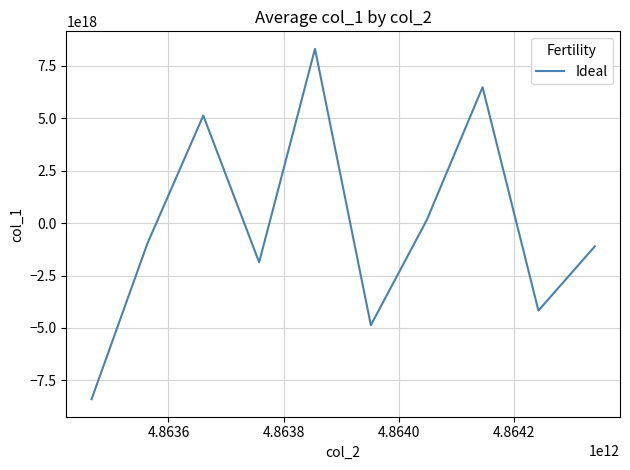

How many values are below -960739074701124224?

5